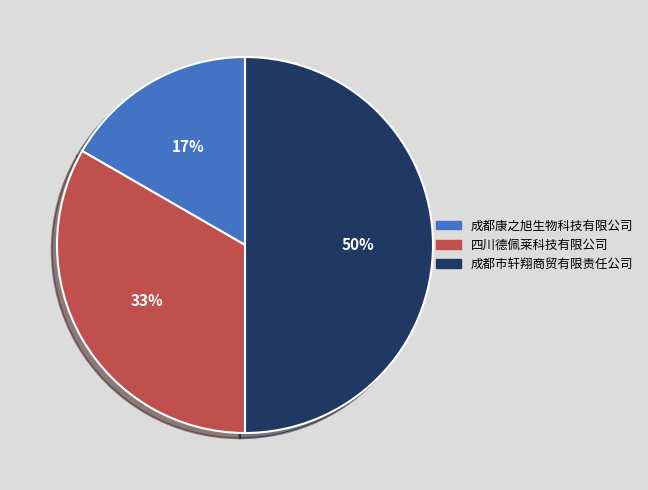

Is the sum of 成都市轩翔商贸有限责任公司 and 四川德佩莱科技有限公司 greater than half?

Yes